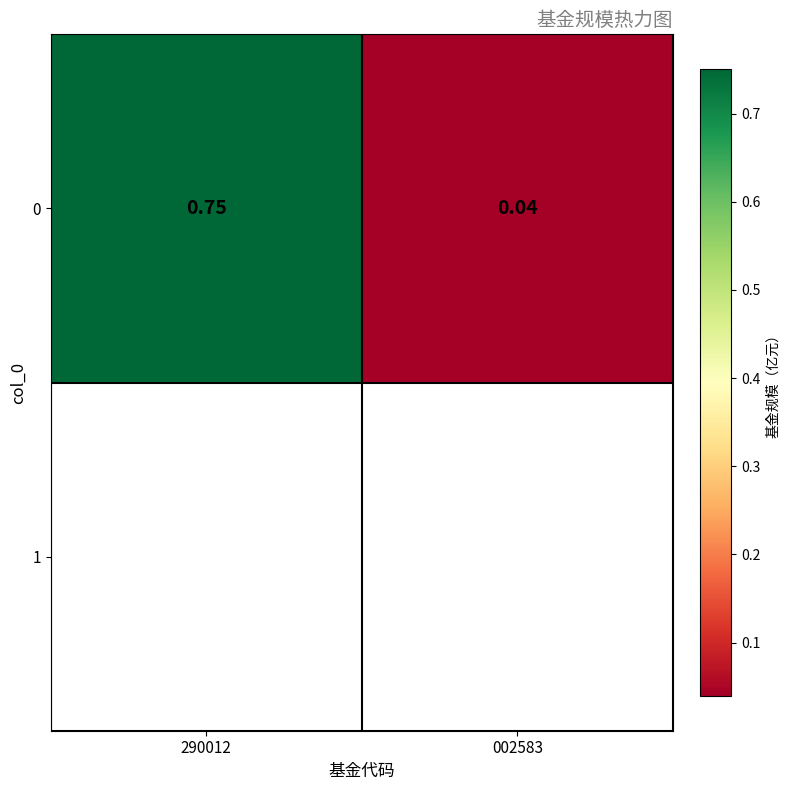

The chart shows a value of 0.0 at 002583. True or false?

False